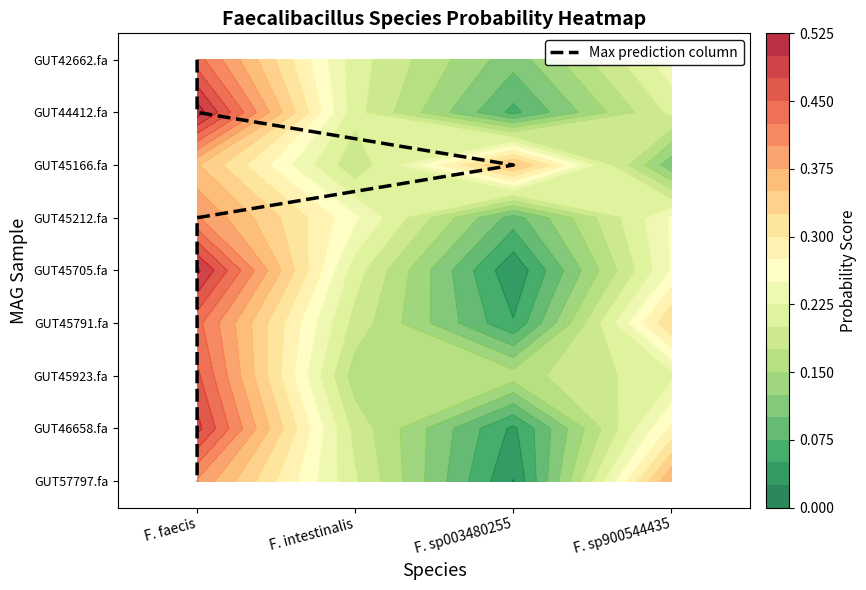

Is it true that even_MAG-GUT45923.fa equals 0.2 at F. intestinalis?

True